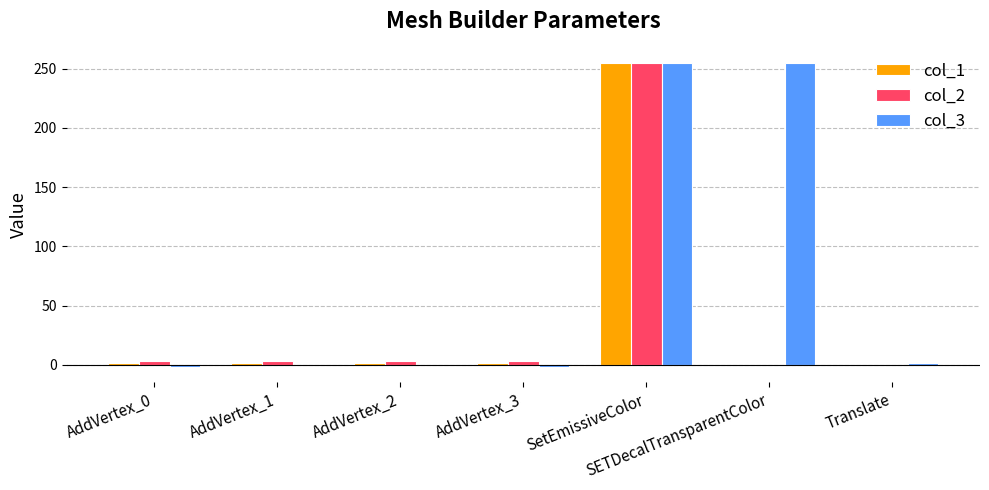

Is it true that col_1 equals 1.5 at AddVertex_0?

True